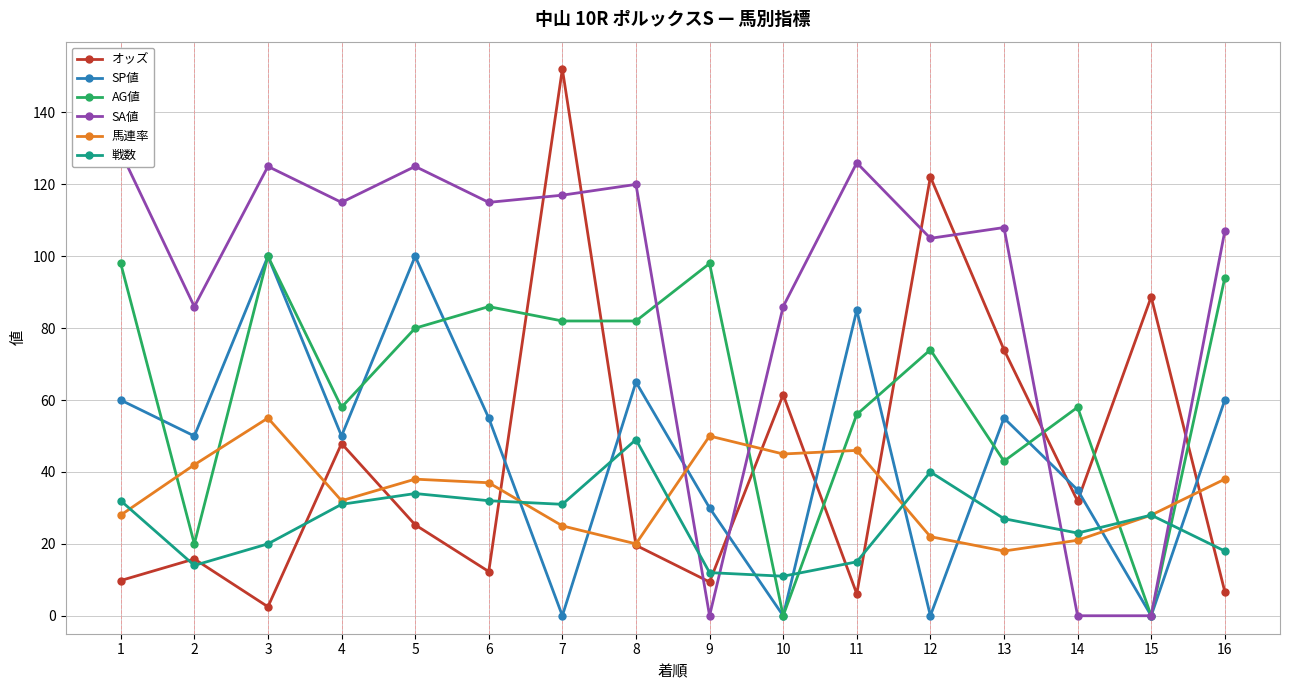

Between 5 and 14, which series saw the biggest shift?

SA値